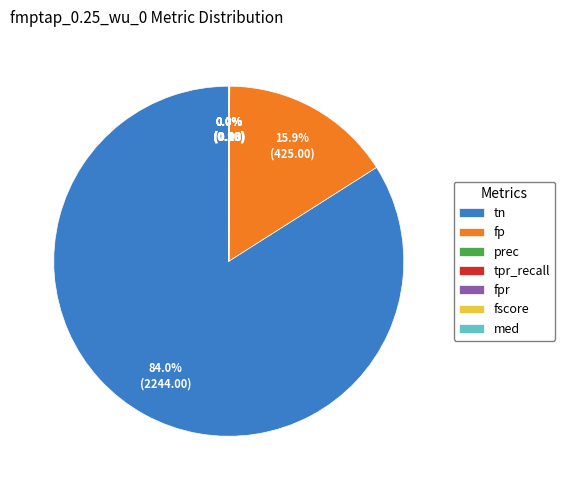

What percentage is NOT represented by fp?

84.1%